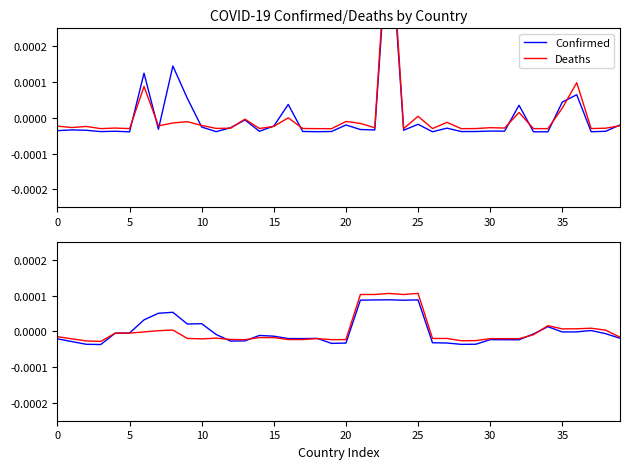

Is the value of Confirmed at 37 greater than the value of Deaths at 15?

Yes